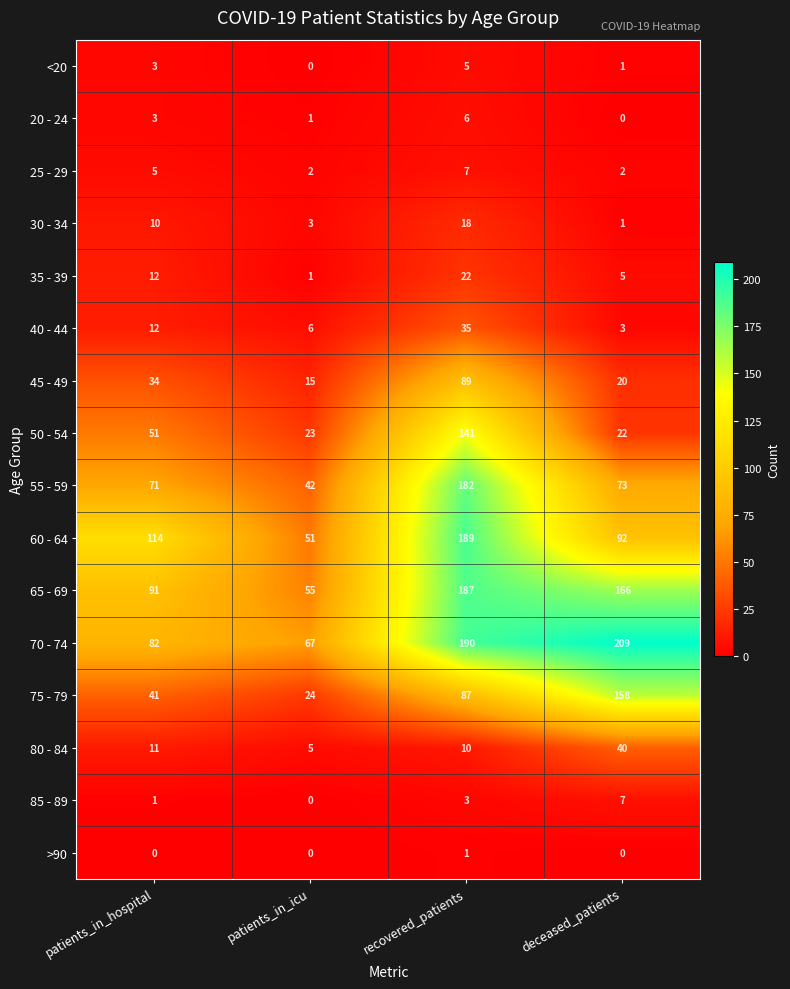

Between patients_in_hospital and recovered_patients, which series saw the biggest shift?

55 - 59